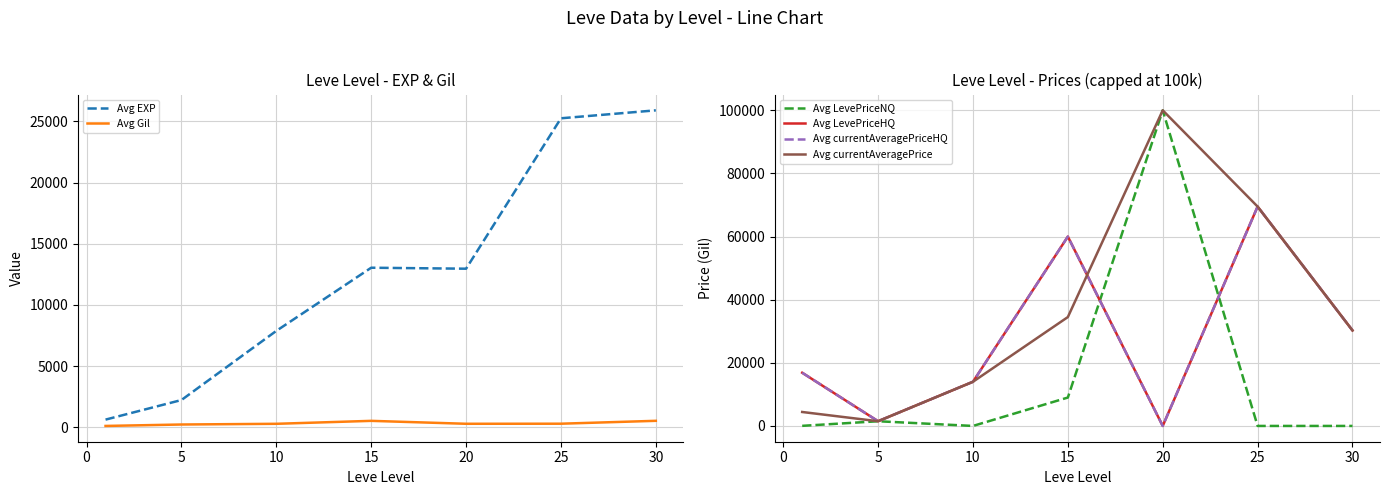

Is the value of Avg Gil at 5 greater than the value of Avg EXP at 30?

No